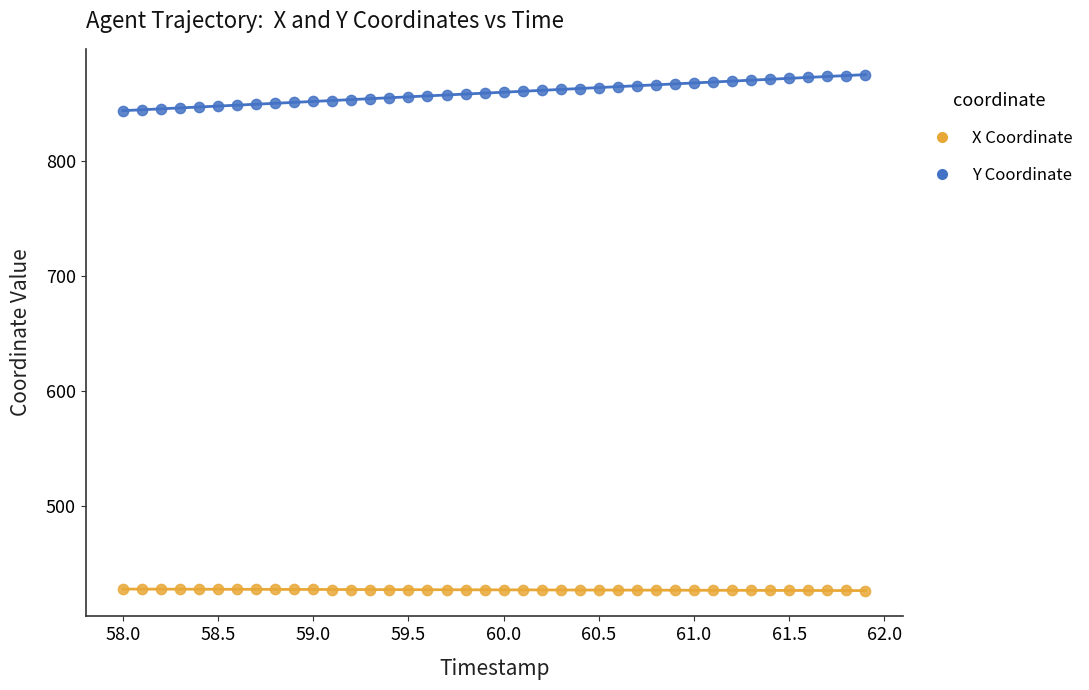

Which series contains the highest Y value?

Y Coordinate